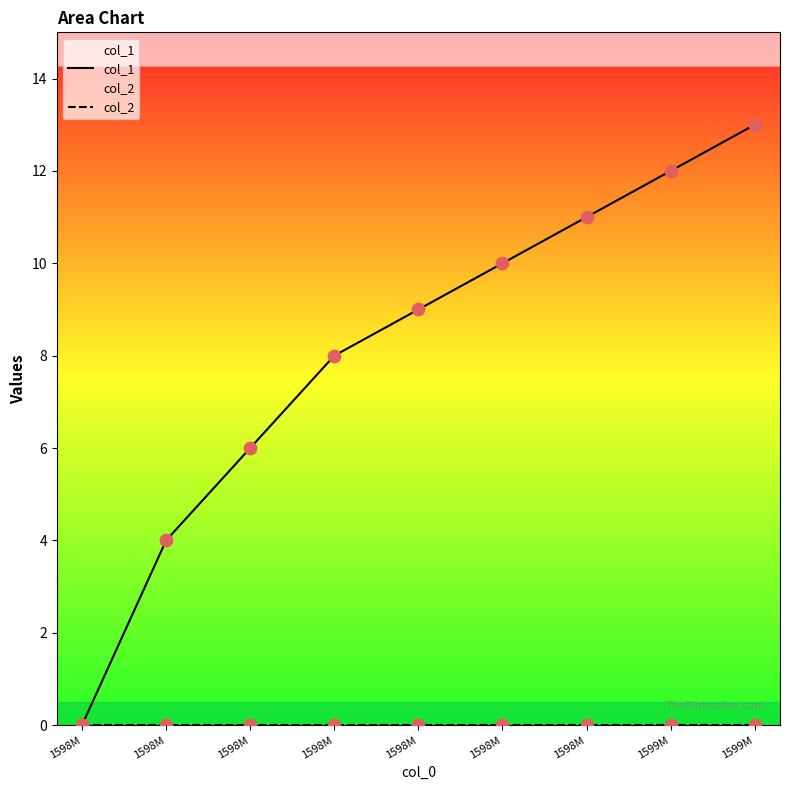

Which series has the largest total across all categories?

col_1